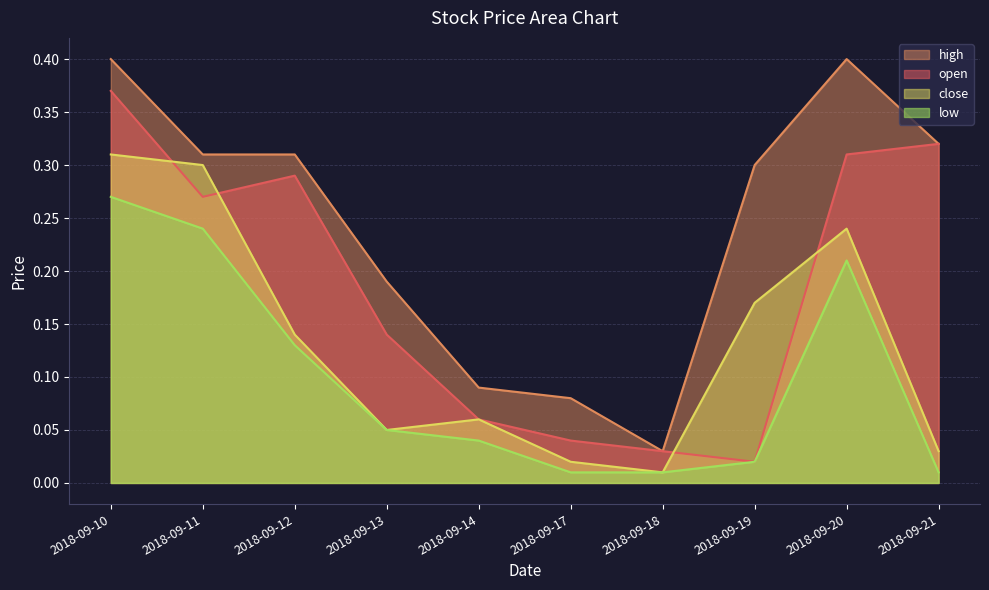

What is the spread (max minus min) of values at 2018-09-19?

0.3